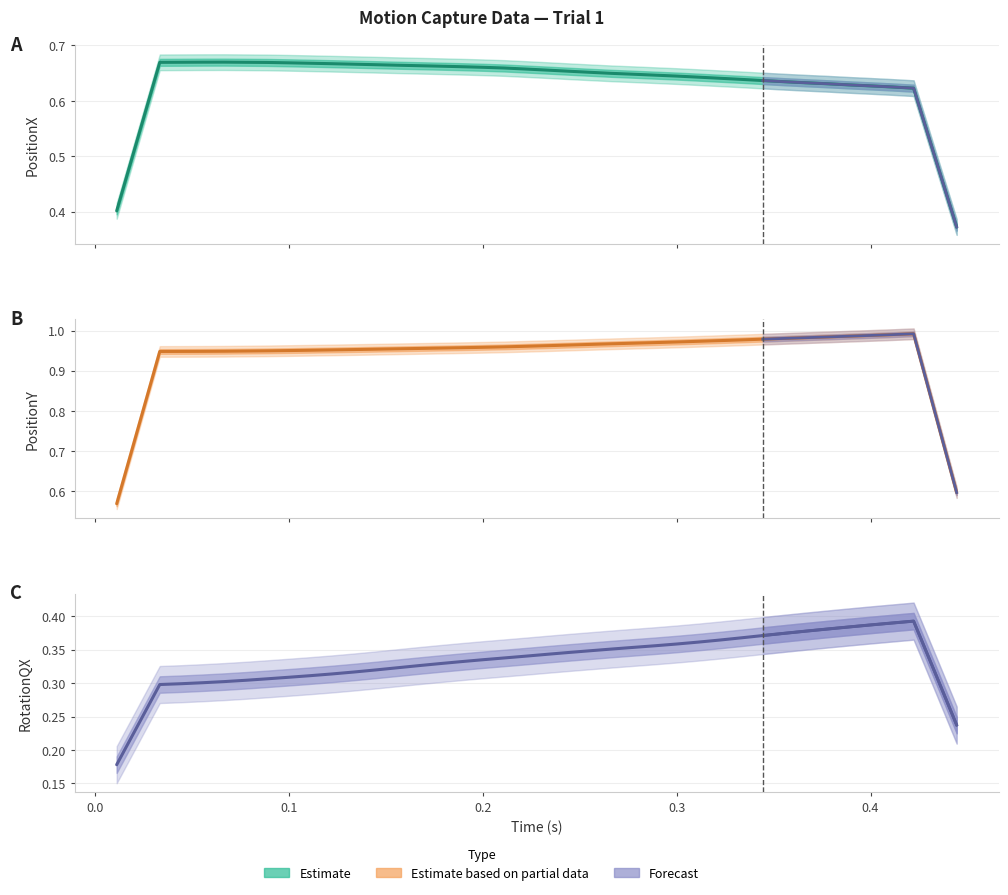

Is the value of PositionX at 18 greater than the value of PositionY at 37?

No